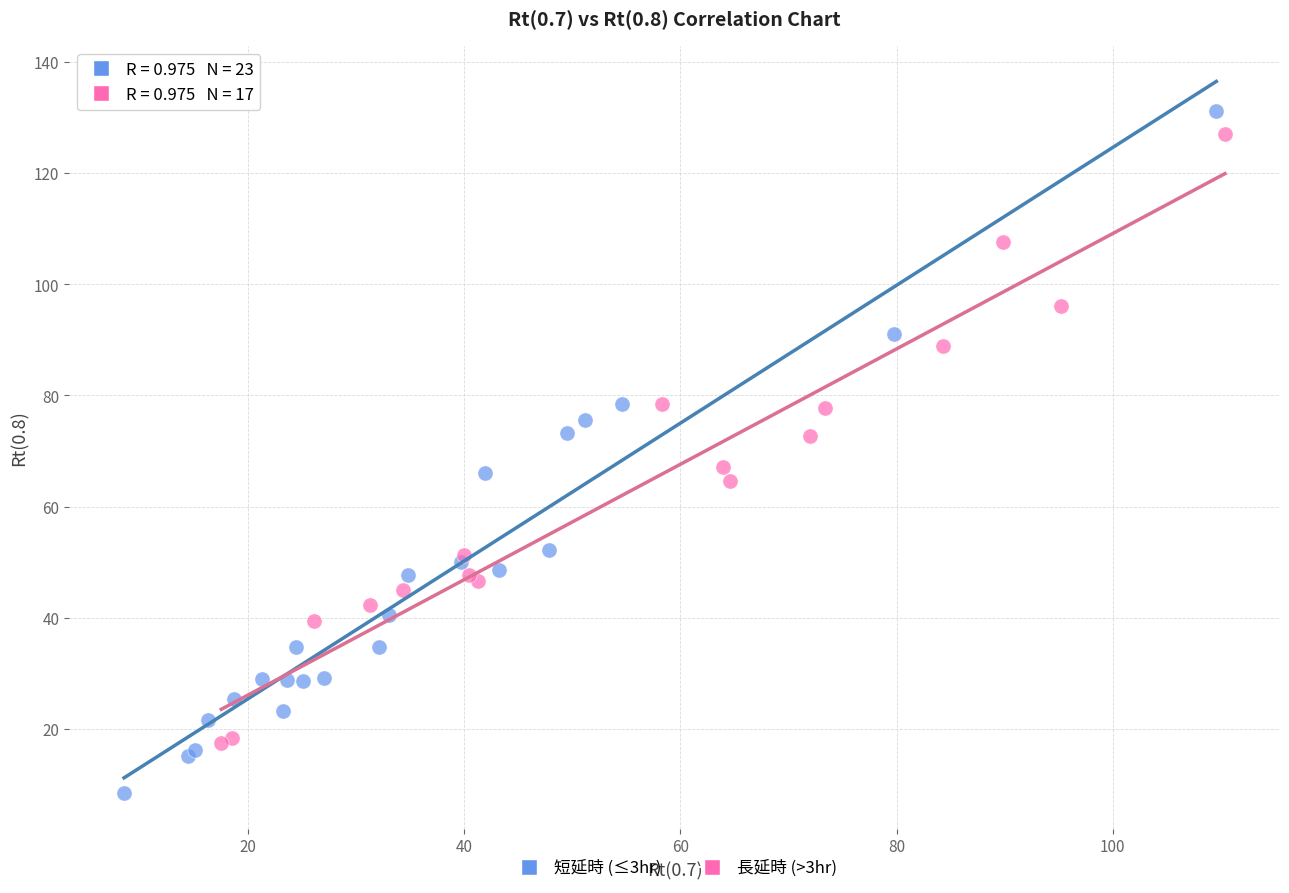

Which series contains the highest Y value?

短延時 (≤3hr)